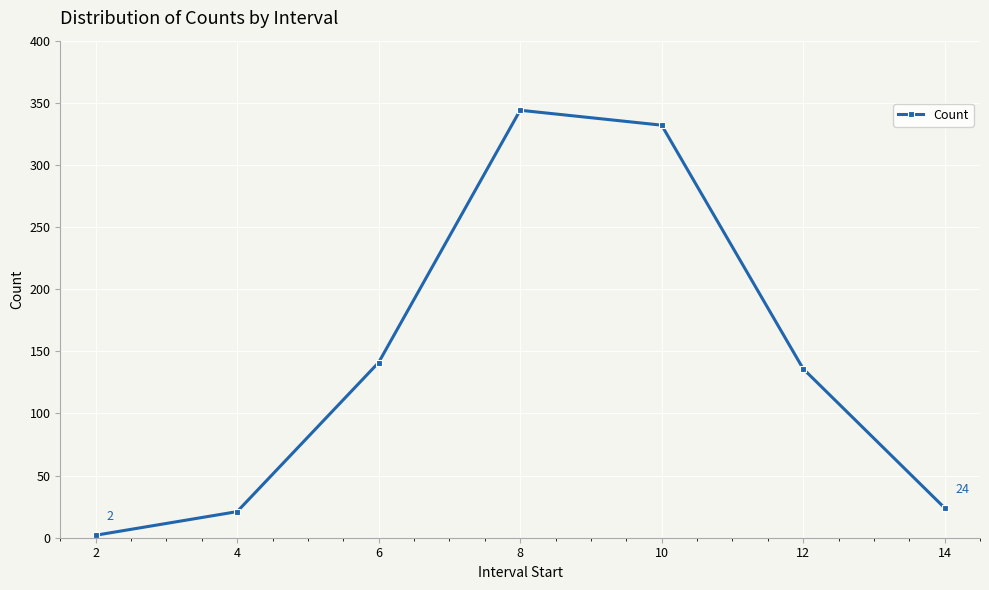

What is the maximum value shown in the chart?

344